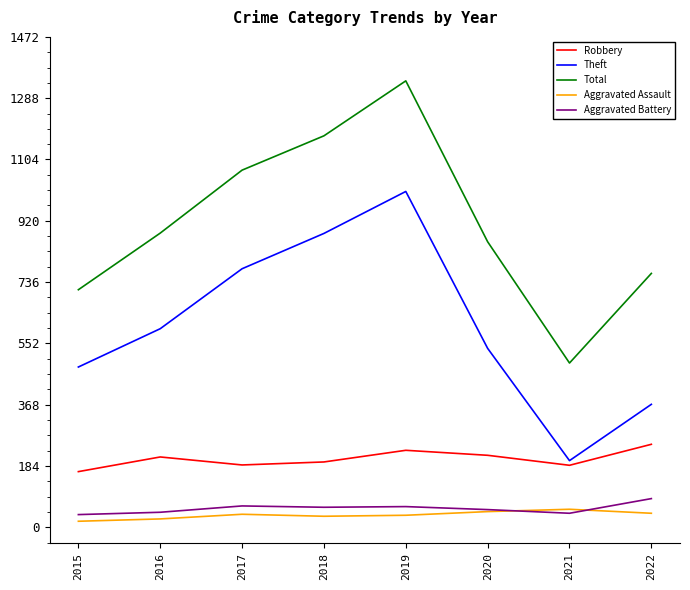

Which series has the largest range (max minus min)?

Total